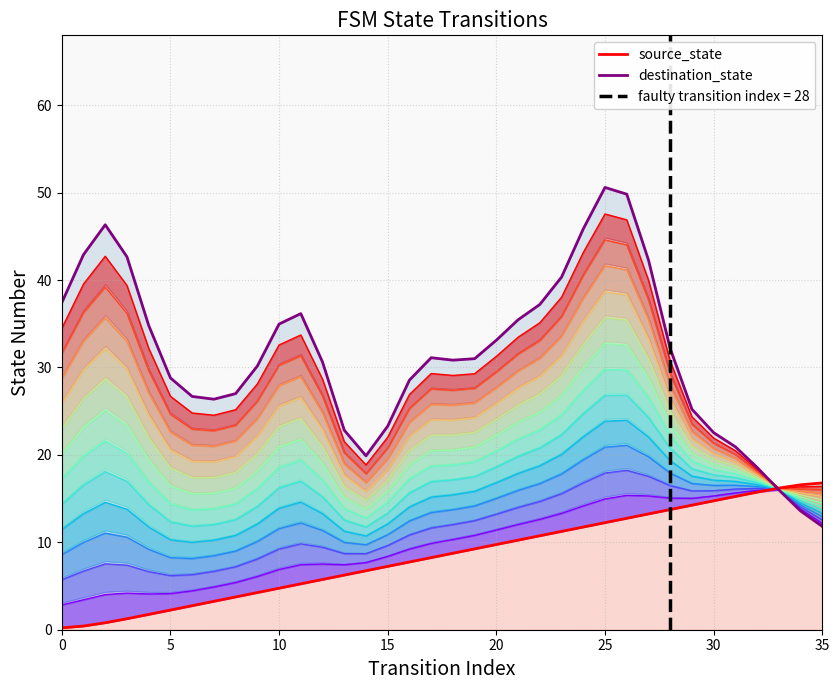

Which has a higher value, 14 or 35?

35